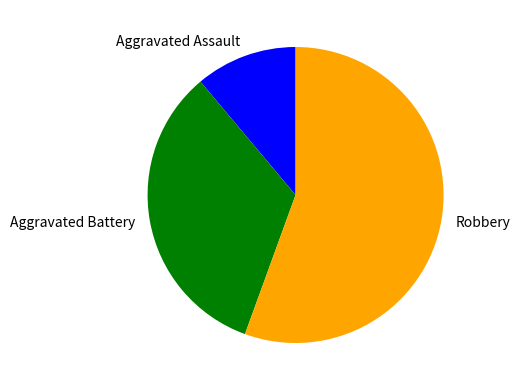

Which slice is the smallest?

Aggravated Assault